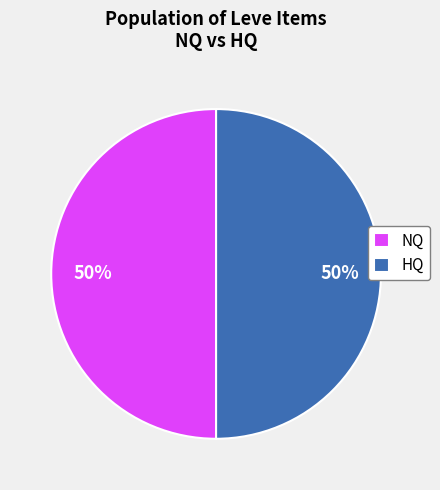

Do NQ and HQ together represent more than half of the pie?

Yes